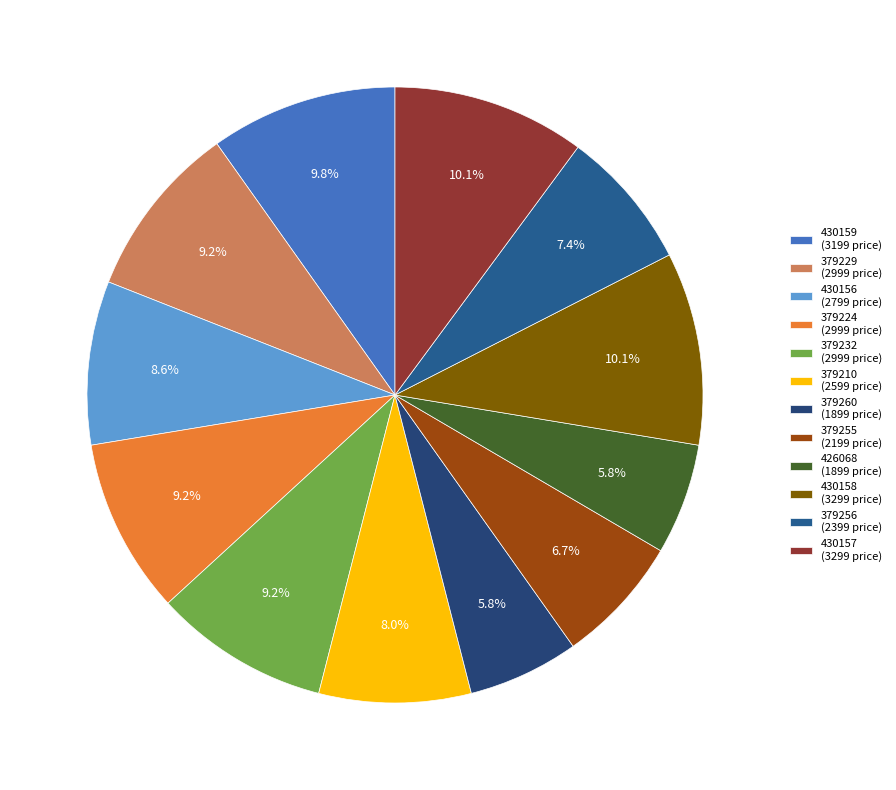

How many slices are in this pie chart?

12